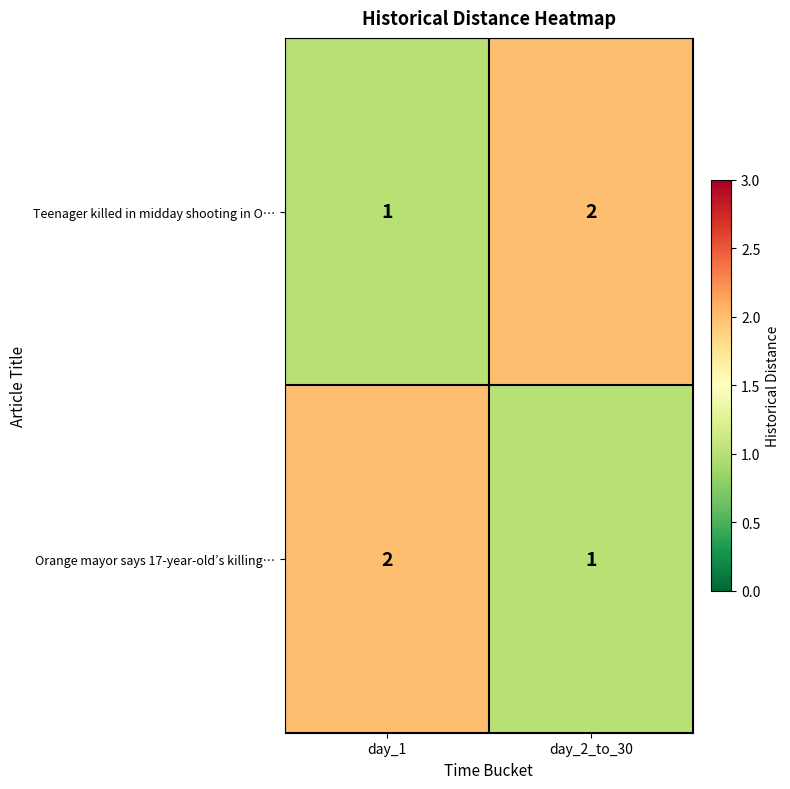

Is the value of Orange mayor says 17-year-old’s killing… at day_2_to_30 greater than the value of Teenager killed in midday shooting in O… at day_2_to_30?

No